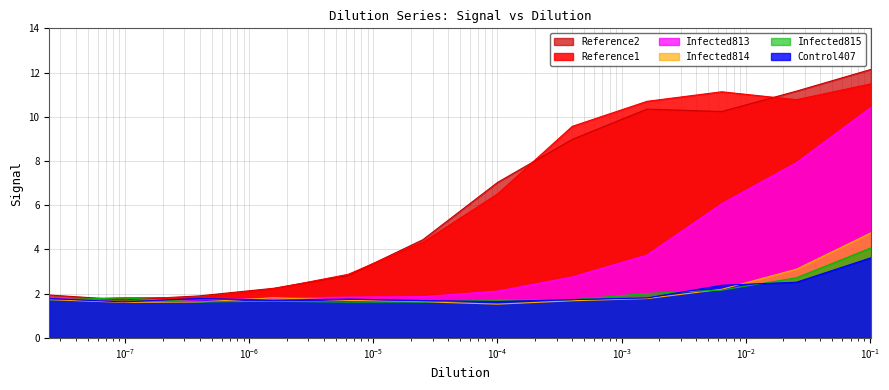

At which category does Reference2 reach its first local valley?

$\mathdefault{10^{-7}}$